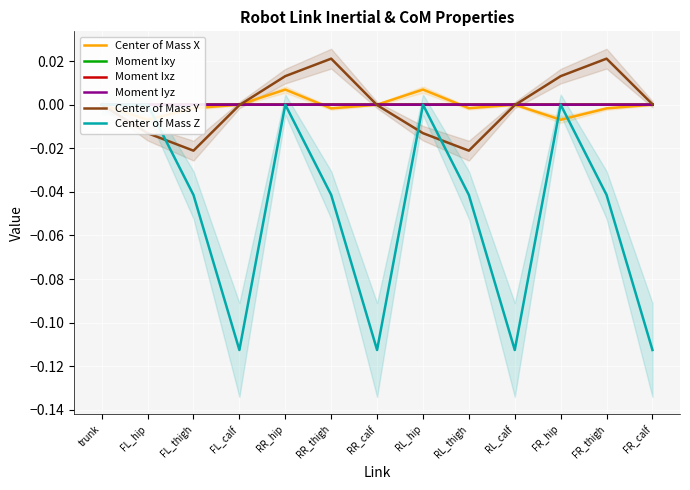

True or false: Moment Ixz and Moment Ixy cross at least once.

True